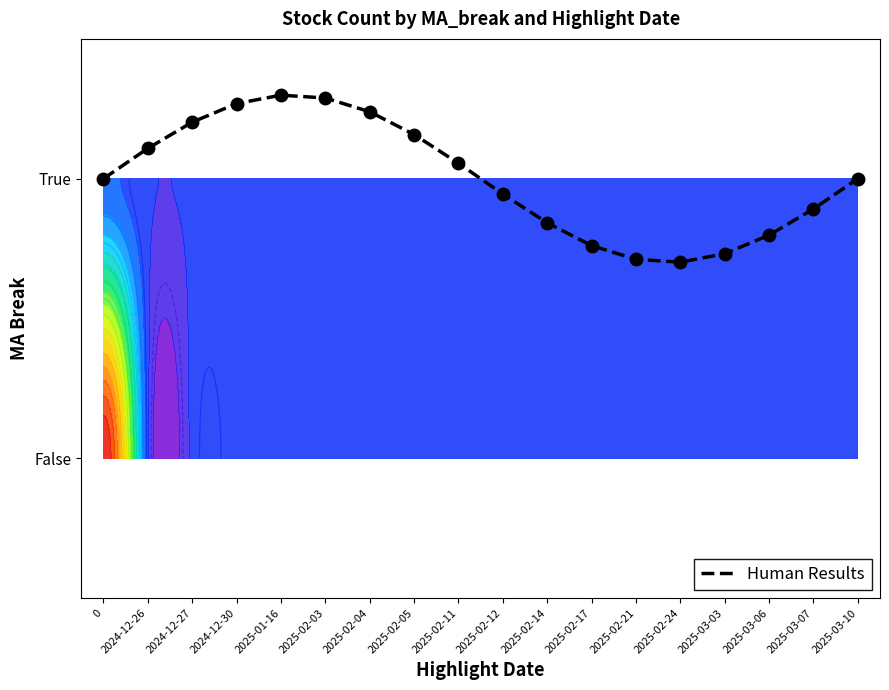

List the labels in order of value, largest first.

2025-01-16, 2025-02-03, 2024-12-30, 2025-02-04, 2024-12-27, 2025-02-05, 2024-12-26, 2025-02-11, 0, 2025-03-10, 2025-02-12, 2025-03-07, 2025-02-14, 2025-03-06, 2025-02-17, 2025-03-03, 2025-02-21, 2025-02-24